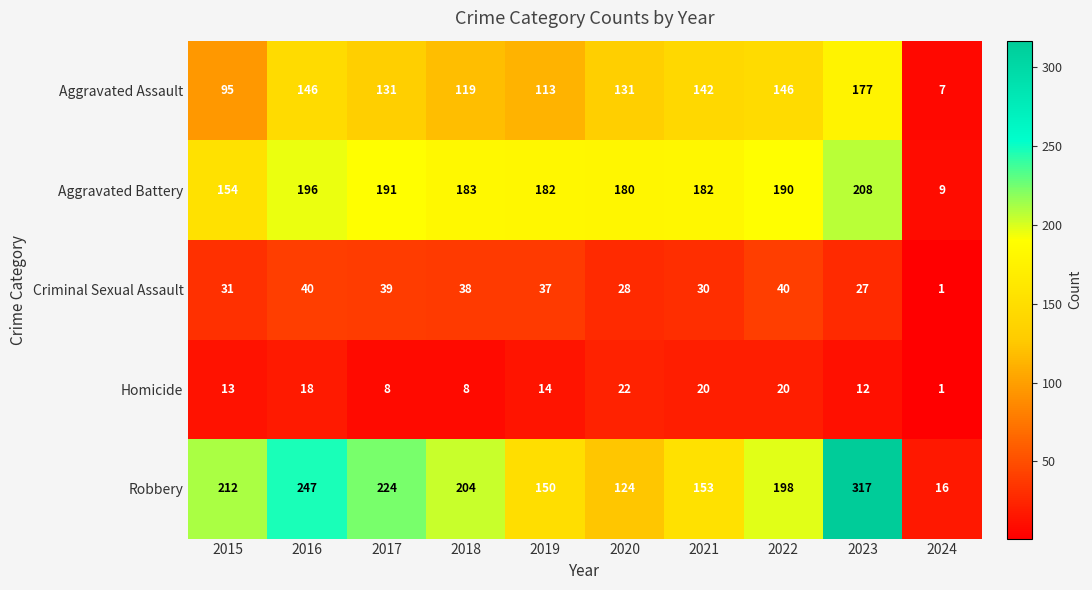

True or false: Robbery has a value of 276 at 2022.

False